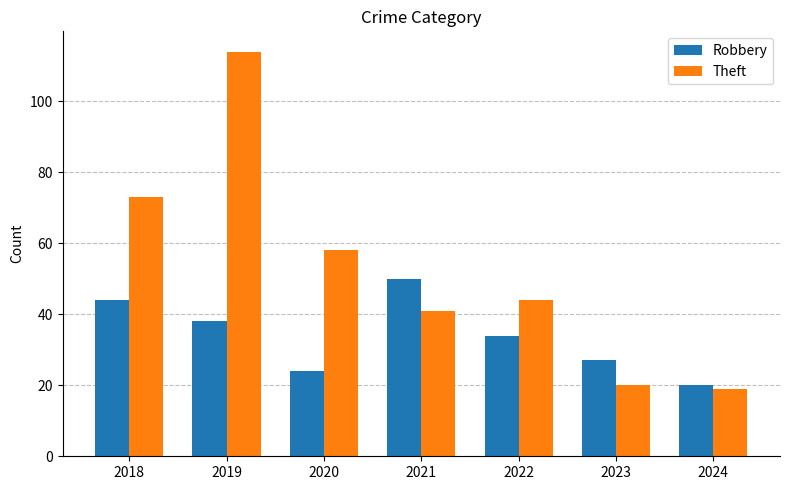

Reading left to right, extract all data points from this chart.

Robbery: 2018=44	2019=38	2020=24	2021=50	2022=34	2023=27	2024=20
Theft: 2018=73	2019=114	2020=58	2021=41	2022=44	2023=20	2024=19